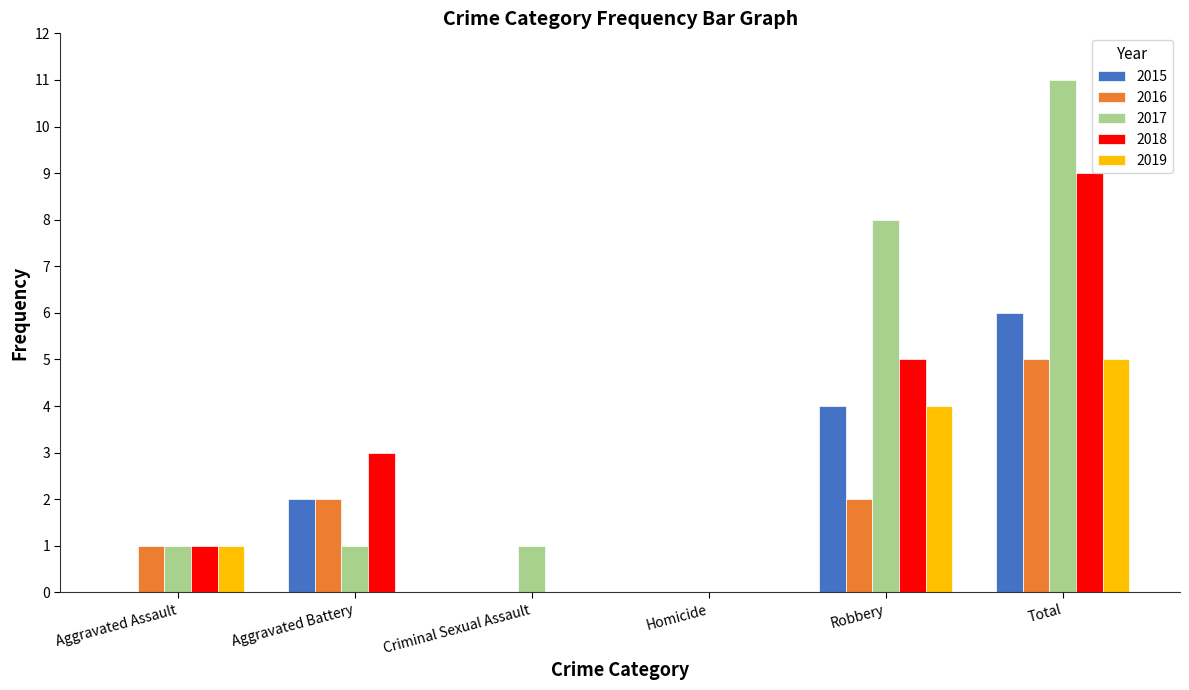

The value of 2018 at Aggravated Assault is 1. True or false?

True